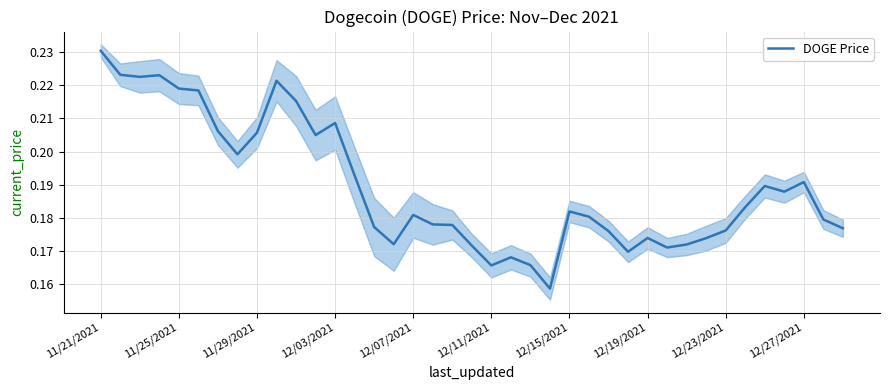

Which category has the highest value in the DOGE Price series?

11/21/2021